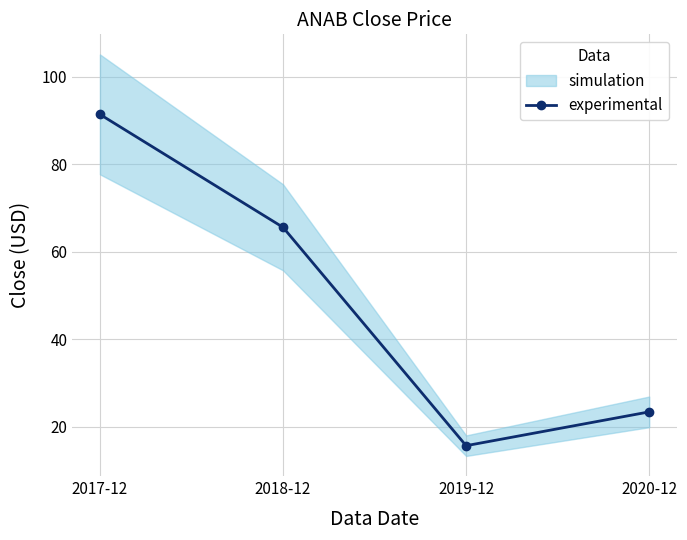

Approximately how many times larger is the value at 2017-12 compared to 2020-12?

3.9